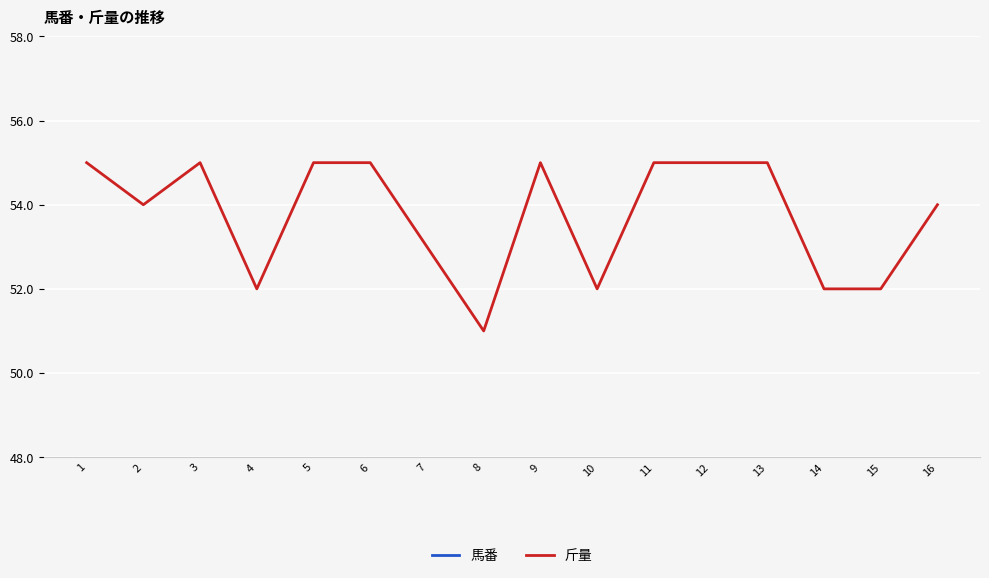

Is it true that 斤量 equals 55 at 3?

True